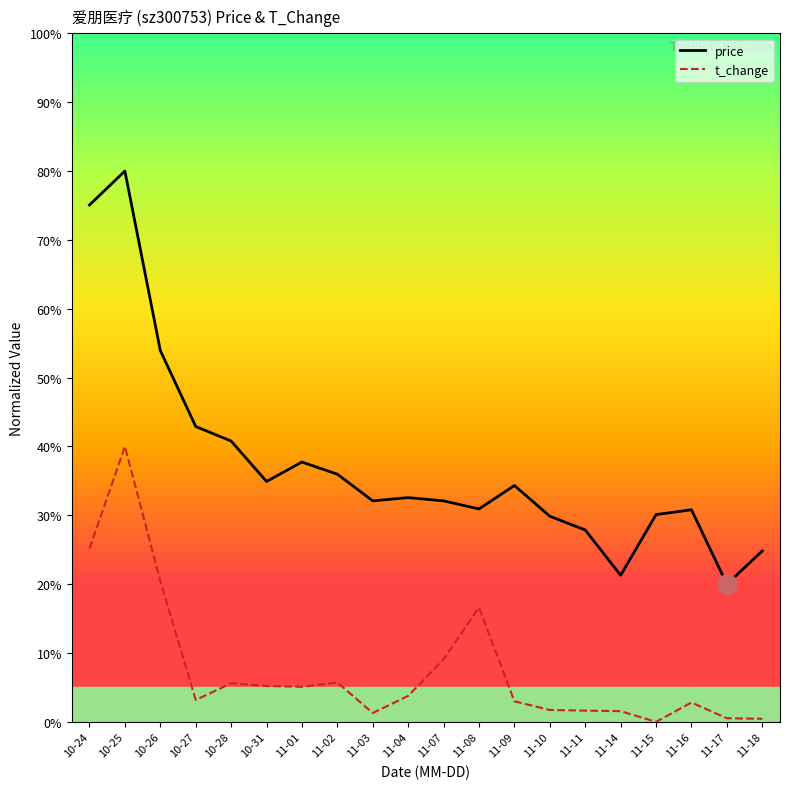

Which has a higher value, 11-09 or 10-31?

10-31